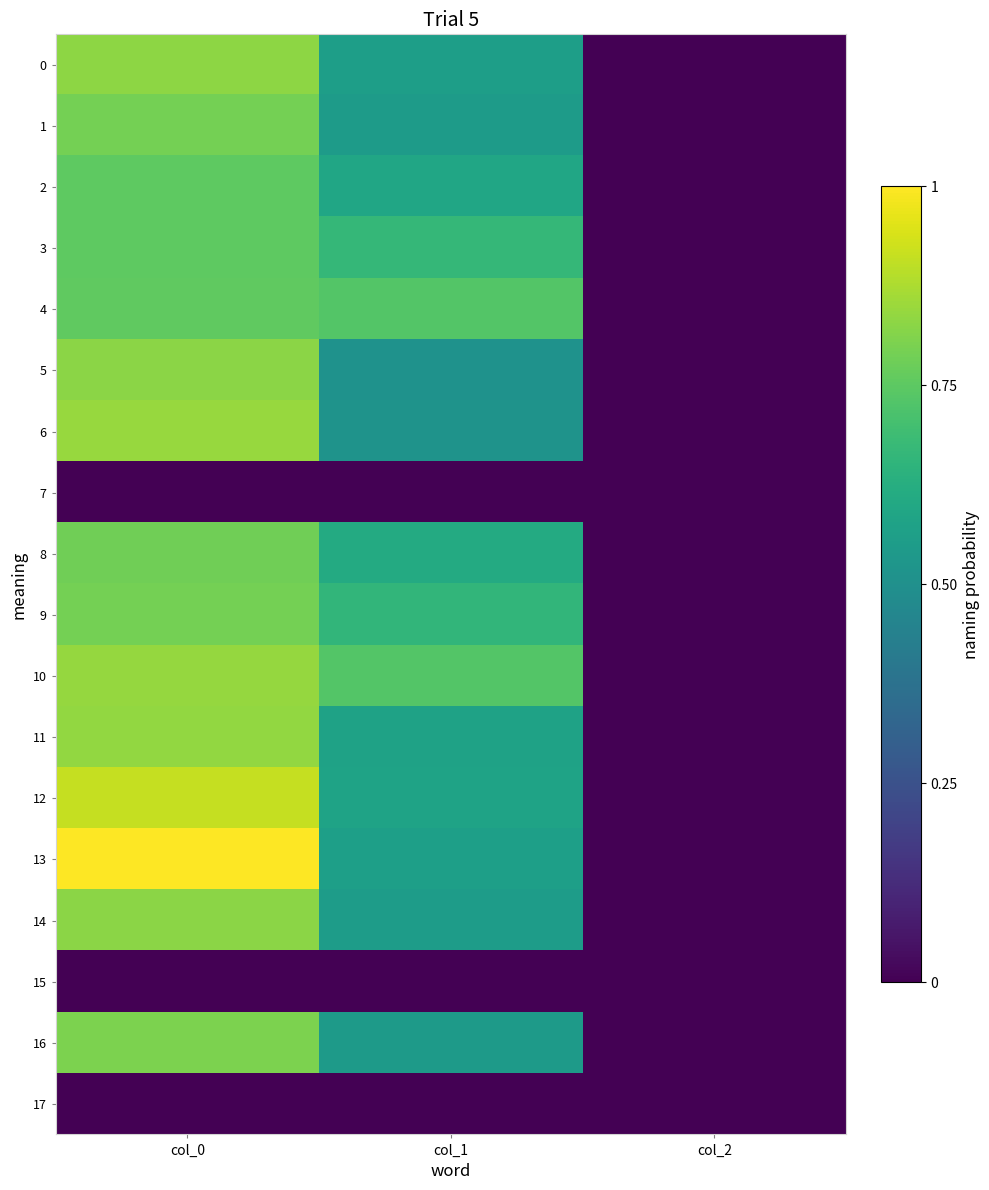

What is the total value across all series at col_0?

12.3